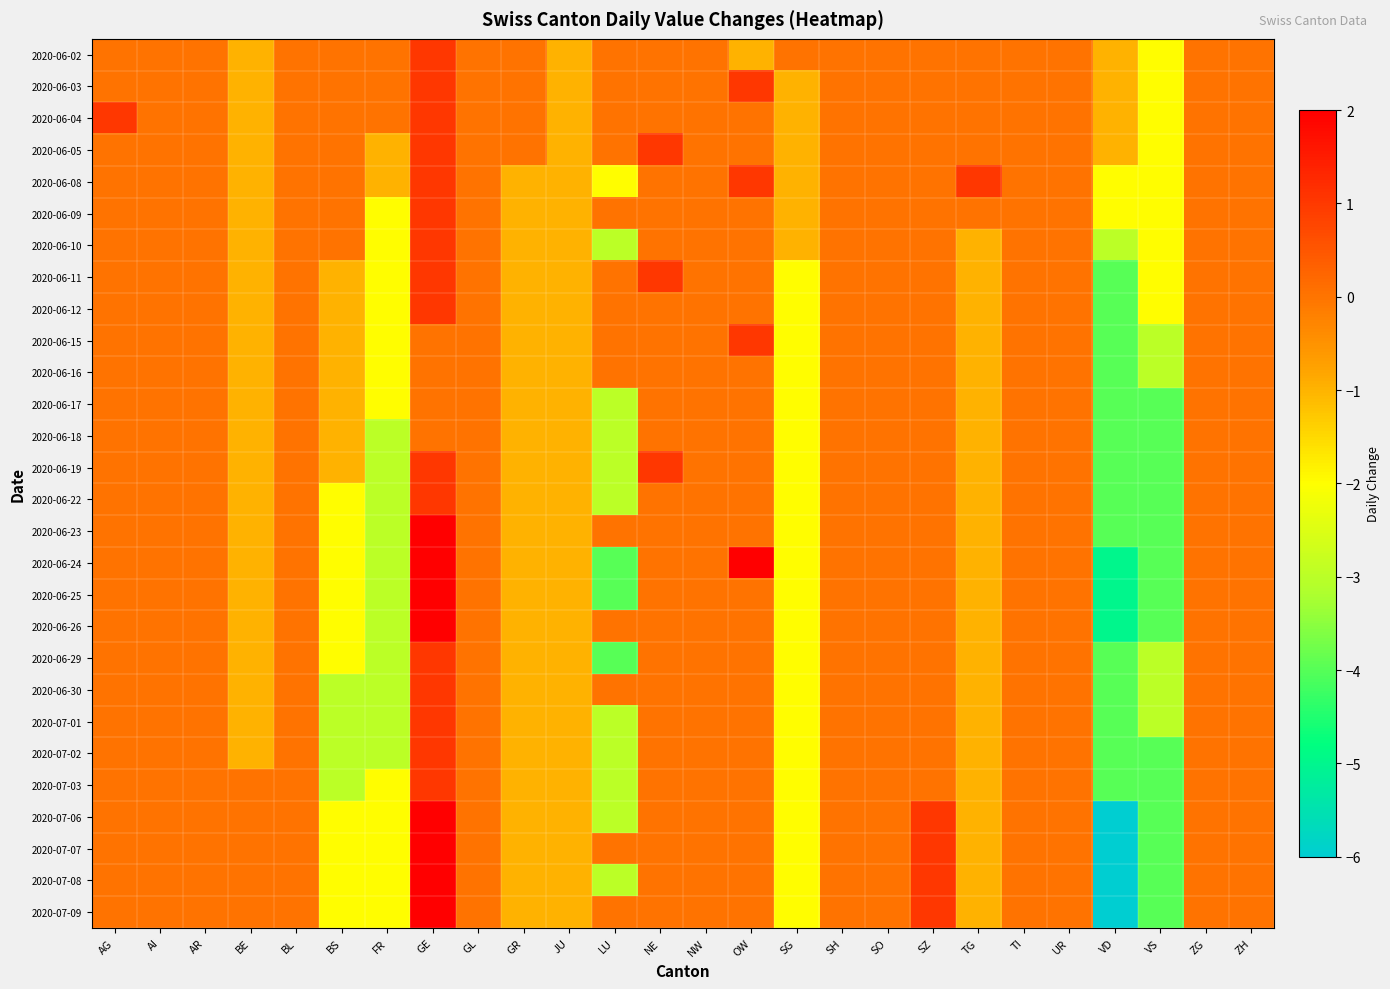

At which category is the sum across all series the highest?

GE